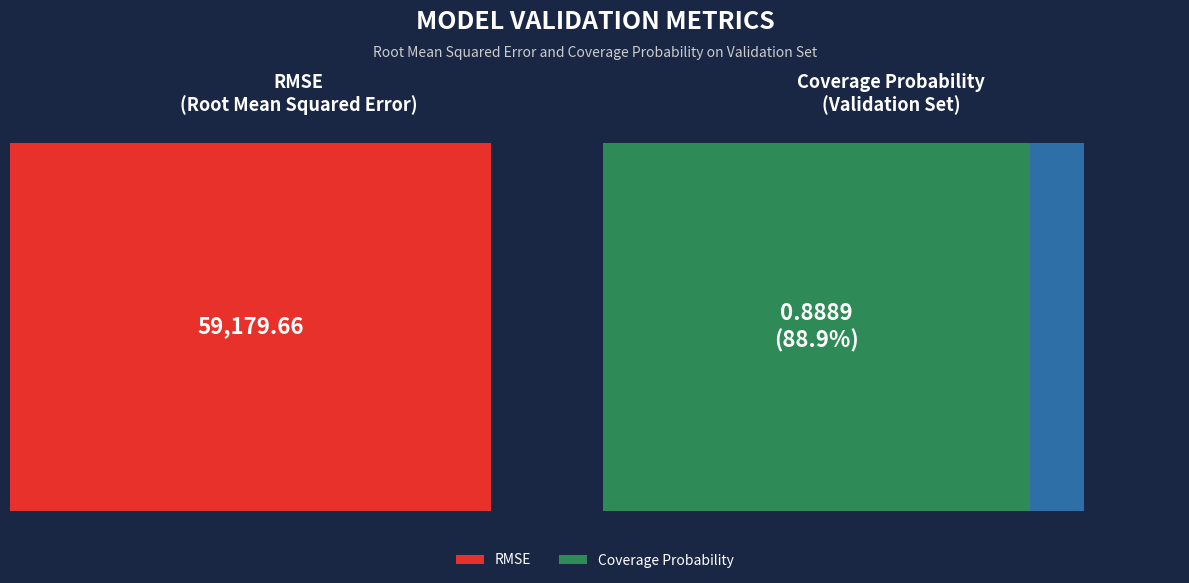

Read the Coverage Probability value at Coverage Probability.

0.9